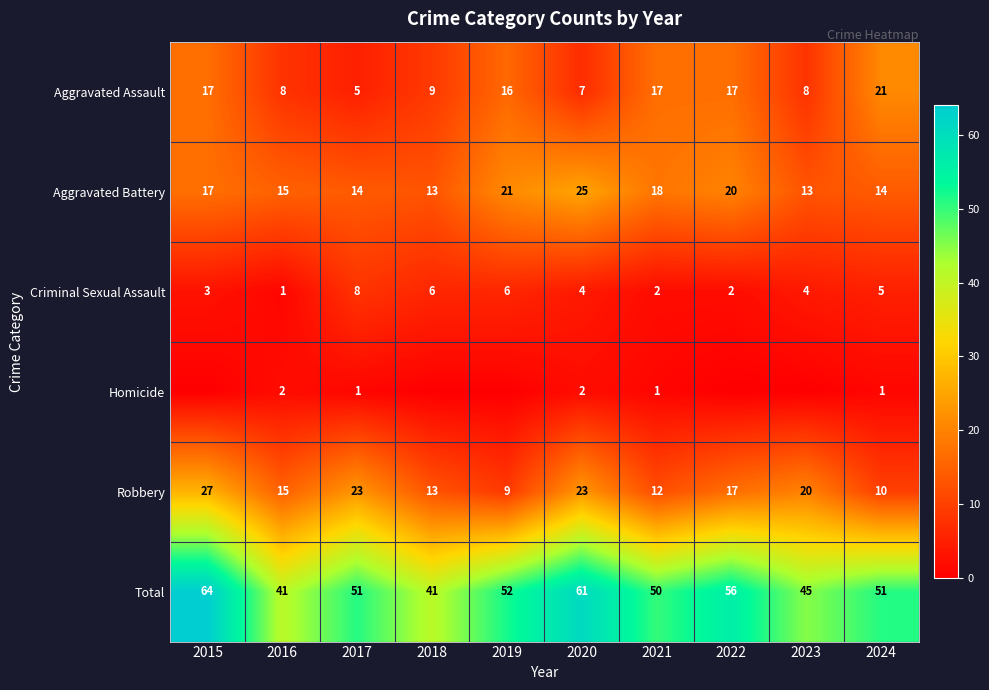

At which label does Total first exceed 51?

2015